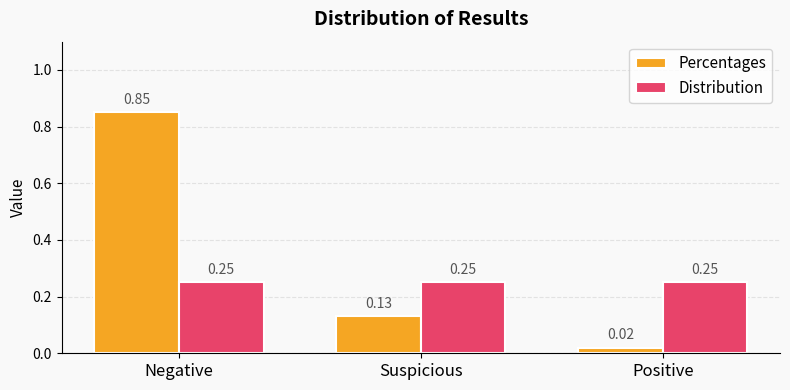

What is the sum of all Percentages values?

1.0